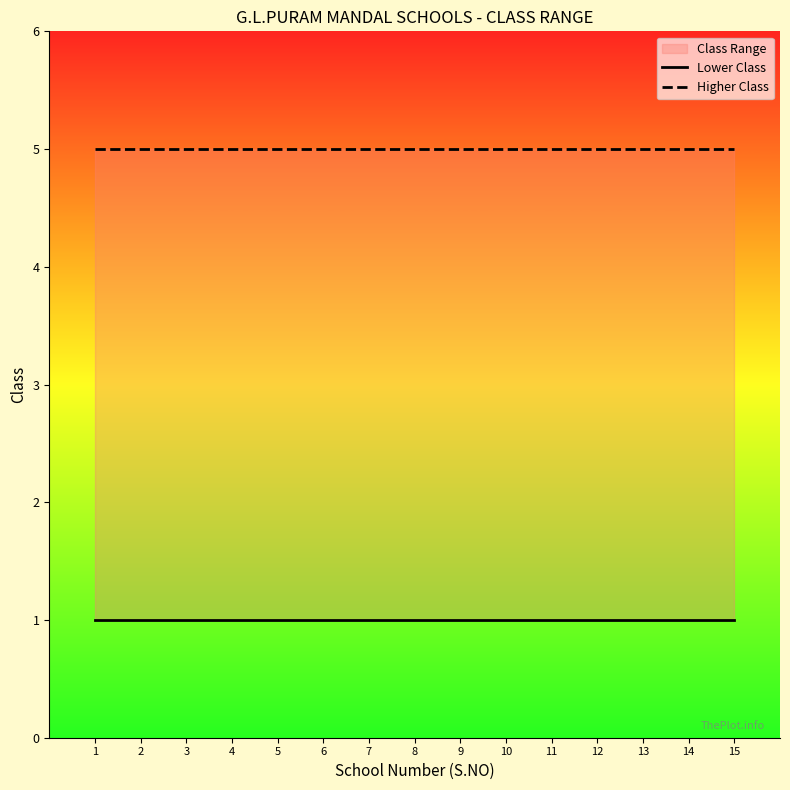

What is the sum of all Higher Class values?

75